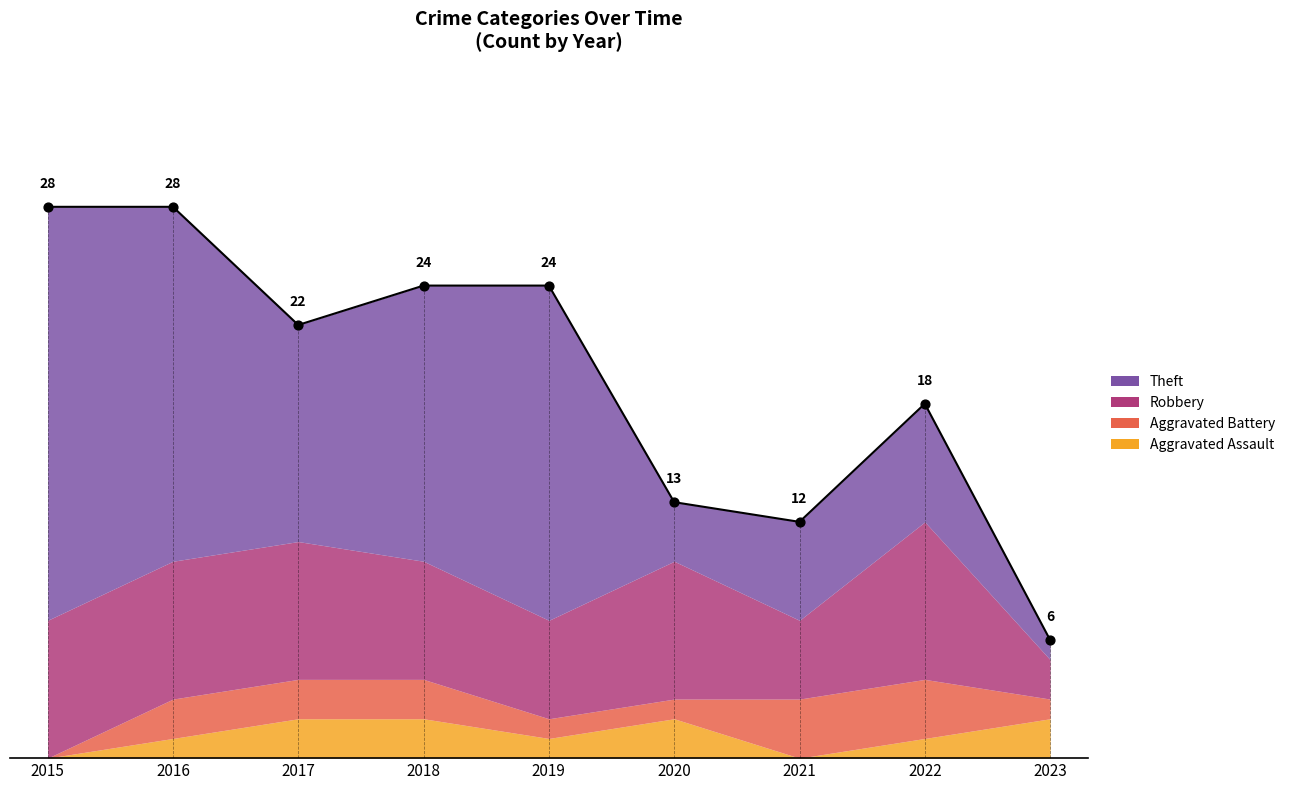

Is the value of Aggravated Battery at 2015 greater than the value of Robbery at 2022?

No